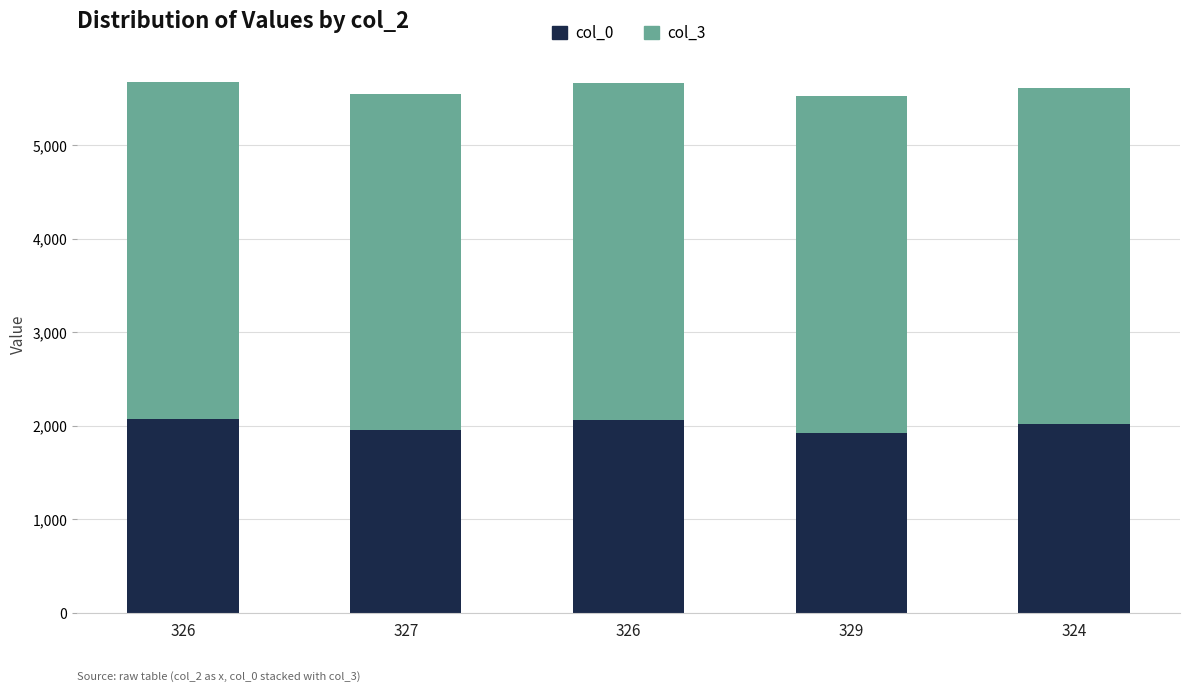

What is the sum of all col_0 values?

10051.0